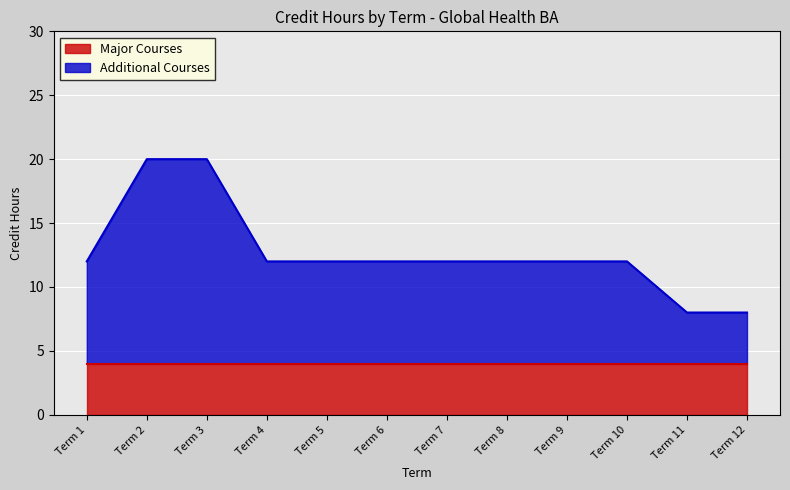

Does the chart display data point markers on the line(s)?

No